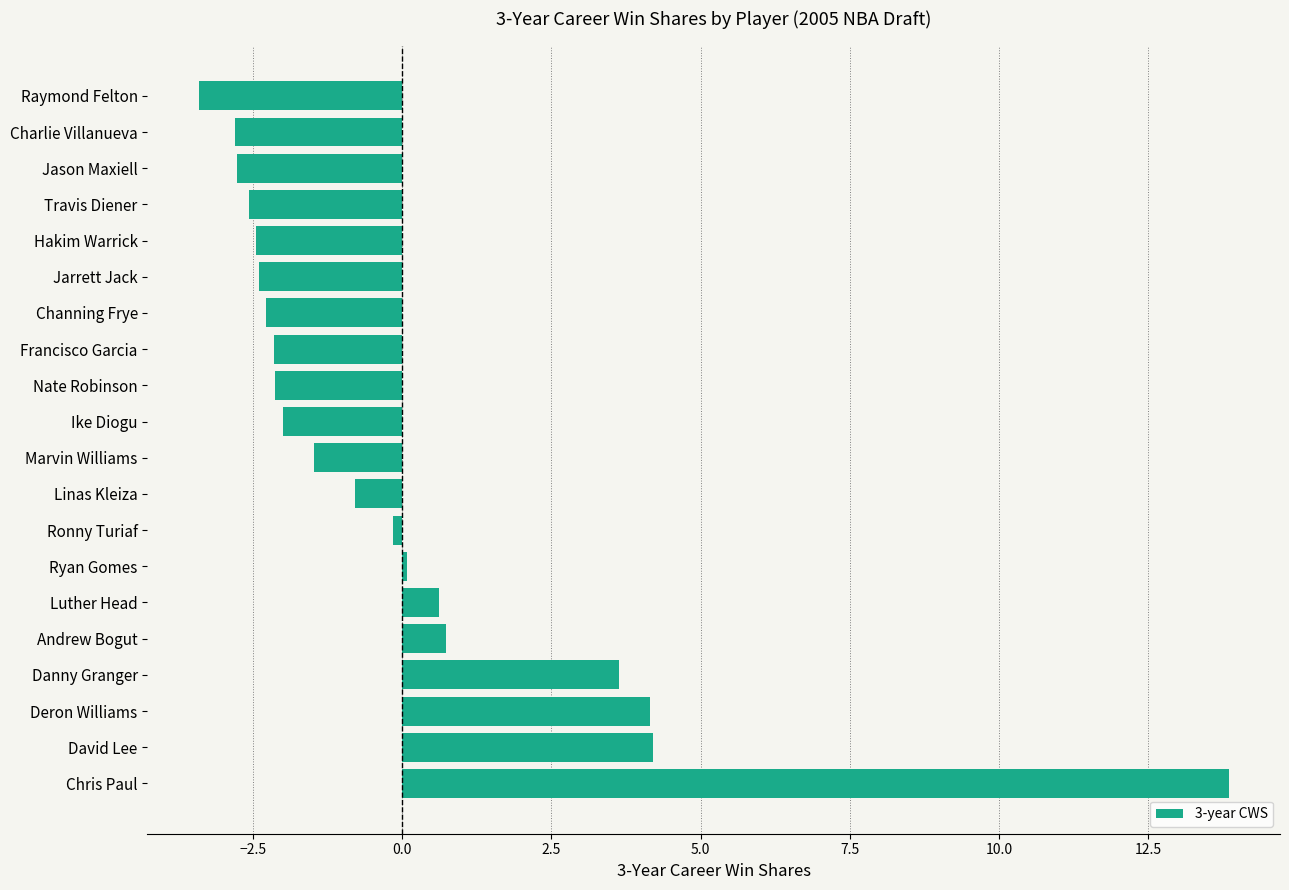

How many distinct data groups are displayed?

1